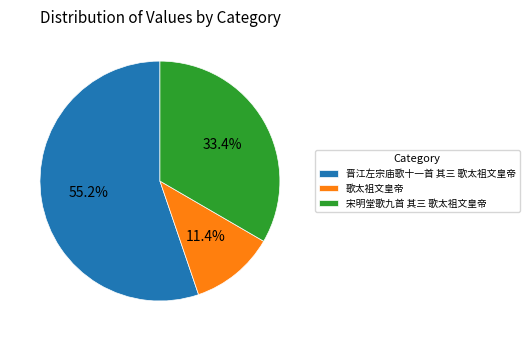

Rank the categories by value from highest to lowest.

晋江左宗庙歌十一首 其三 歌太祖文皇帝, 宋明堂歌九首 其三 歌太祖文皇帝, 歌太祖文皇帝